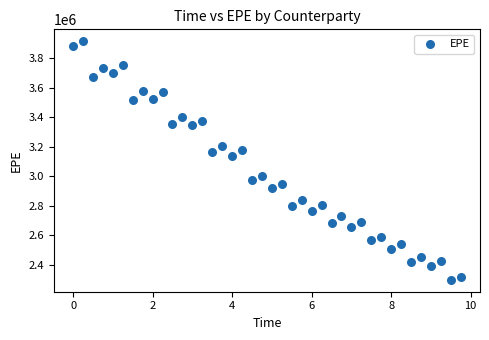

What is the range of Y values (max minus min)?

1617585.1